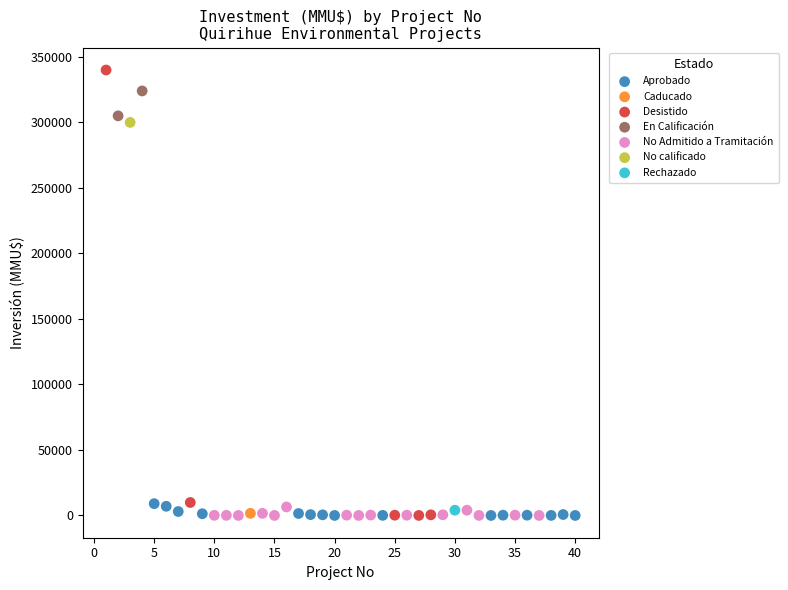

Which series contains the highest Y value?

Desistido